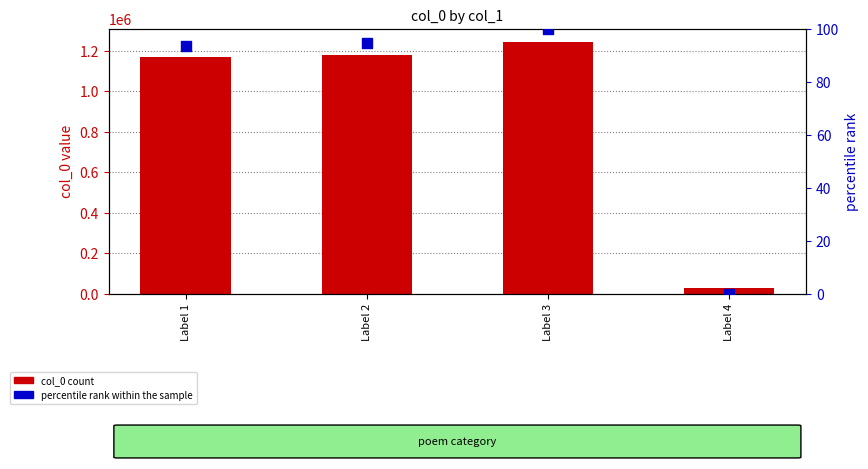

Which series contains the lowest Y value?

percentile rank within the sample